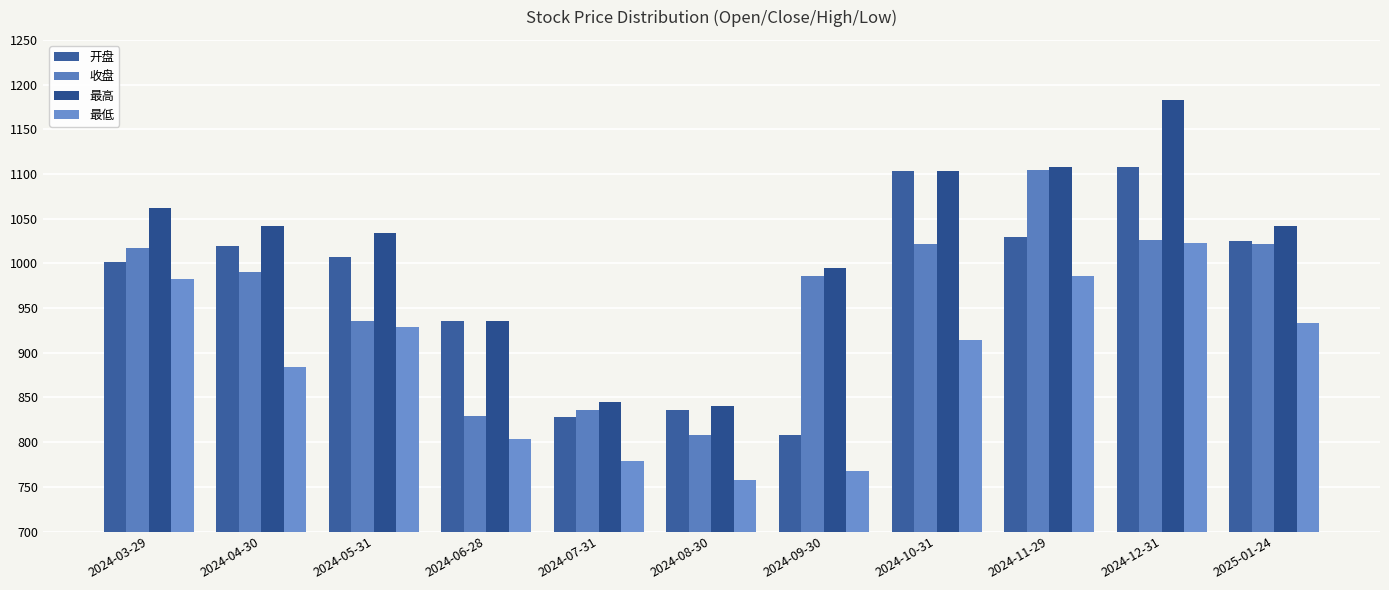

Where is 收盘 nearest to the value 956?

2024-05-31